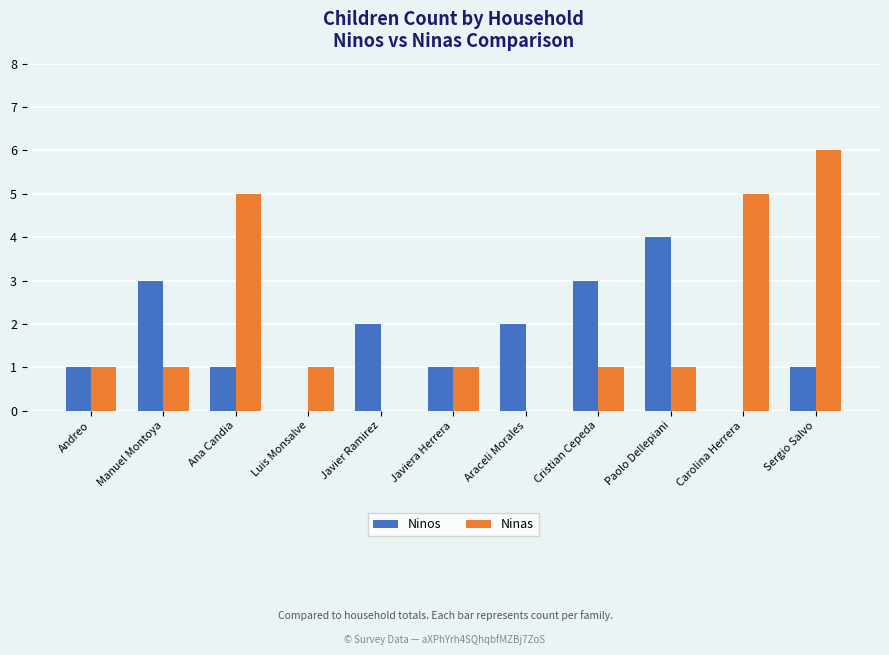

Is it true that Ninos equals 0 at Luis Monsalve?

True